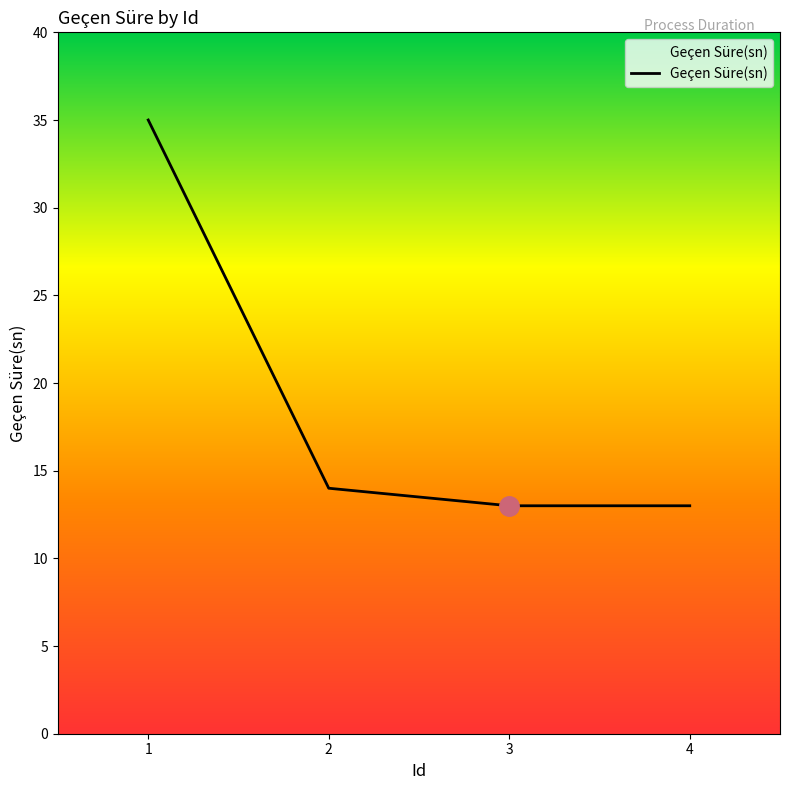

Where does the data first go above 14?

1